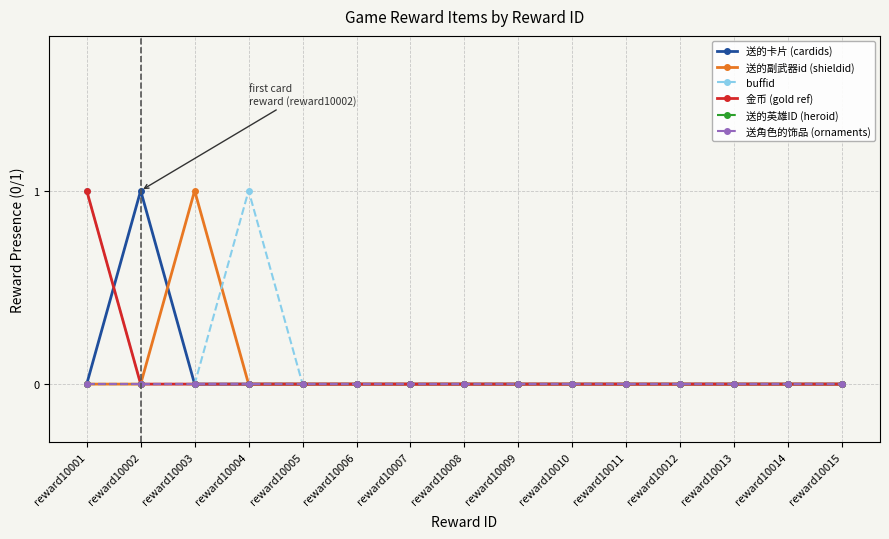

Is the value of 送的副武器id (shieldid) at reward10009 greater than the value of 送角色的饰品 (ornaments) at reward10008?

No